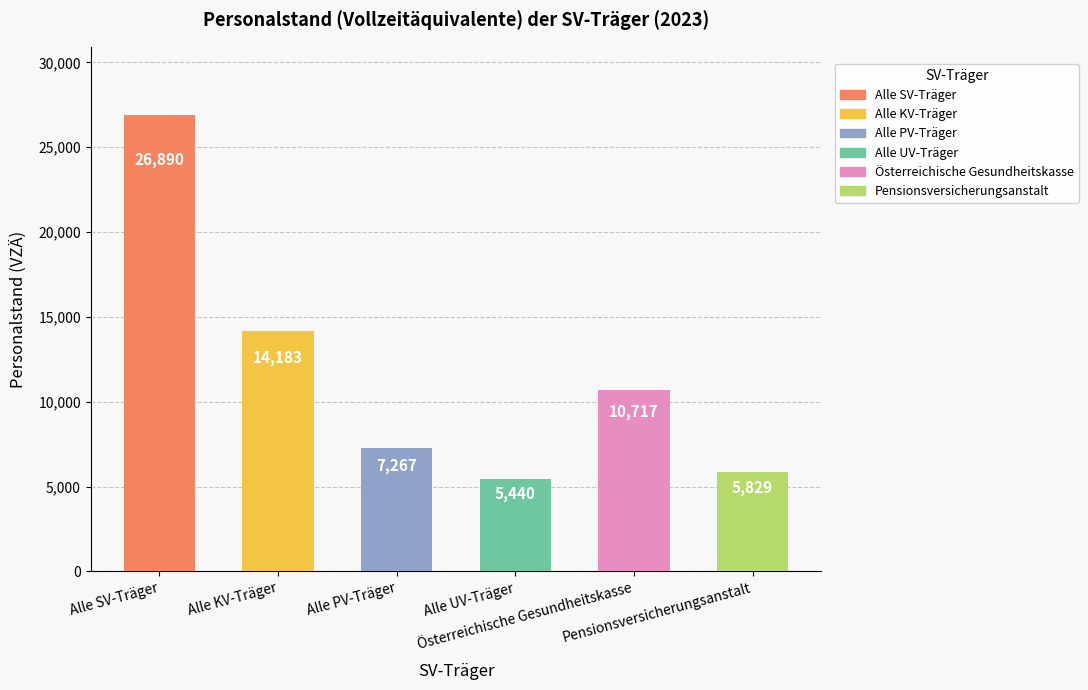

Does the chart contain any negative values?

No